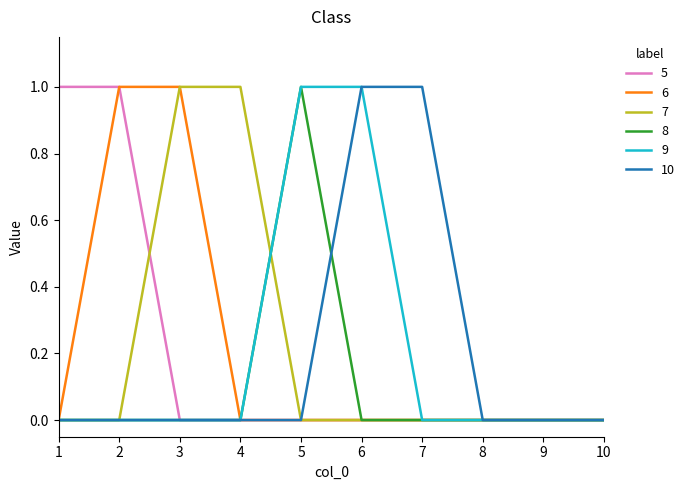

At which label does 8 reach its peak?

5